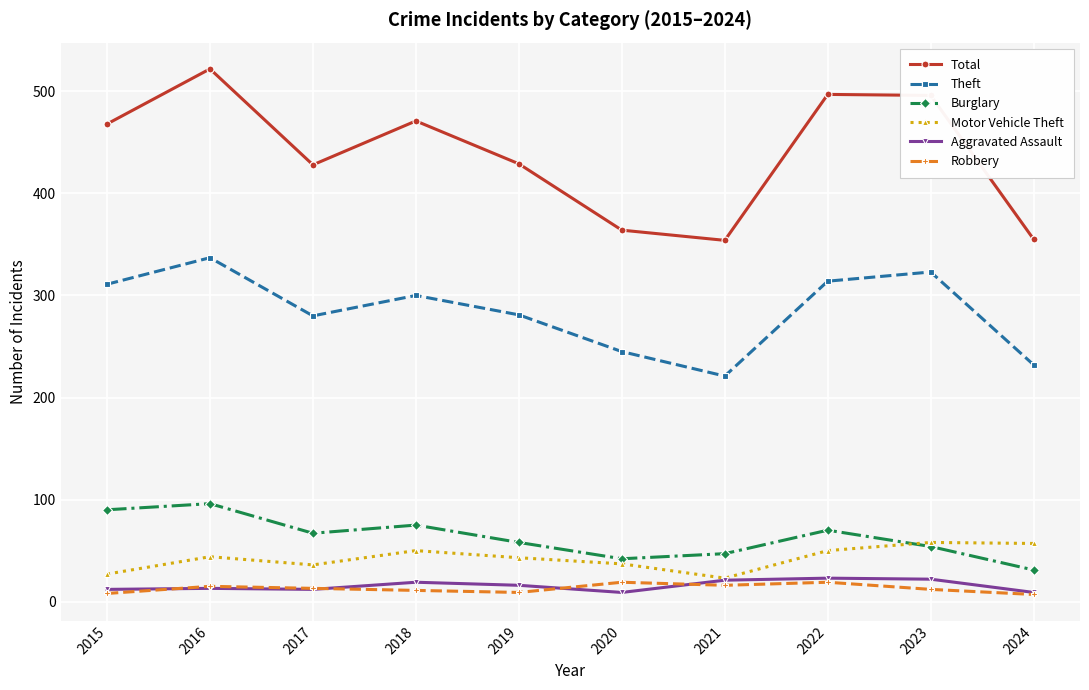

Is it true that Burglary equals 42 at 2020?

True